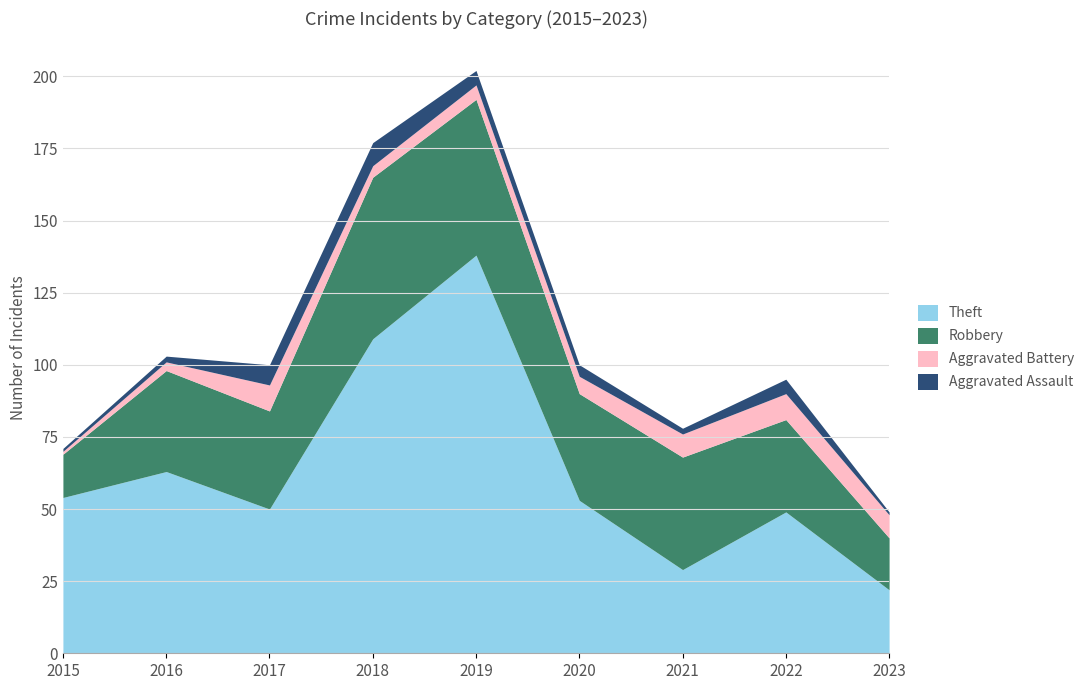

What is the sum of all Robbery values?

320